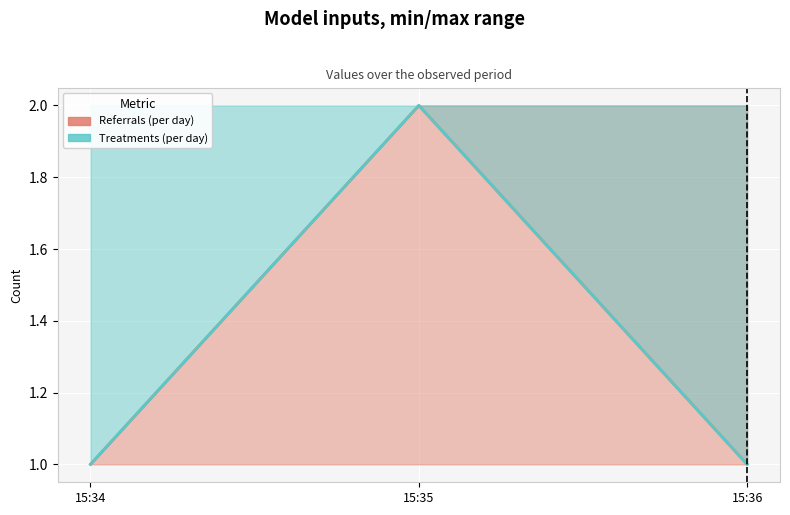

List the labels in order of Treatments (per day) value, smallest first.

15:34, 15:36, 15:35